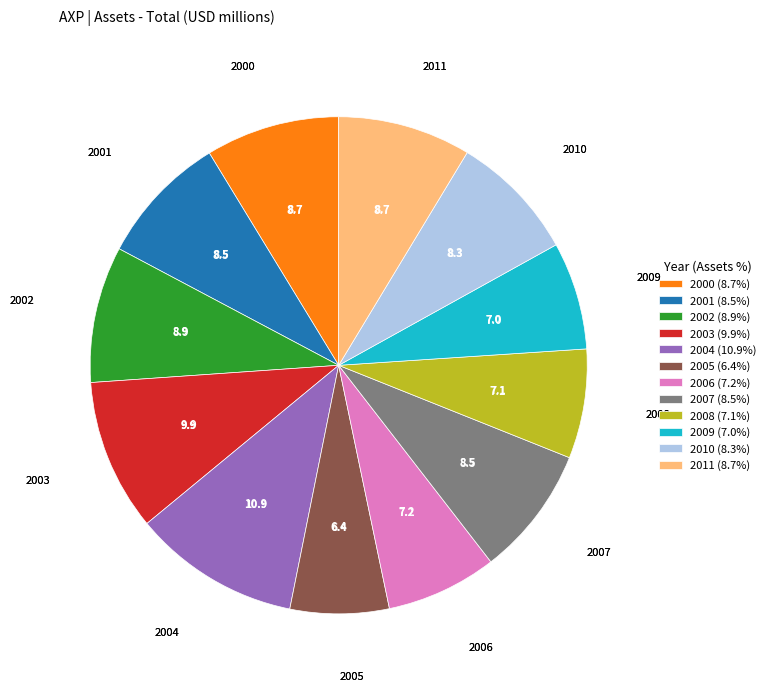

Which category has the biggest portion of the pie?

2004